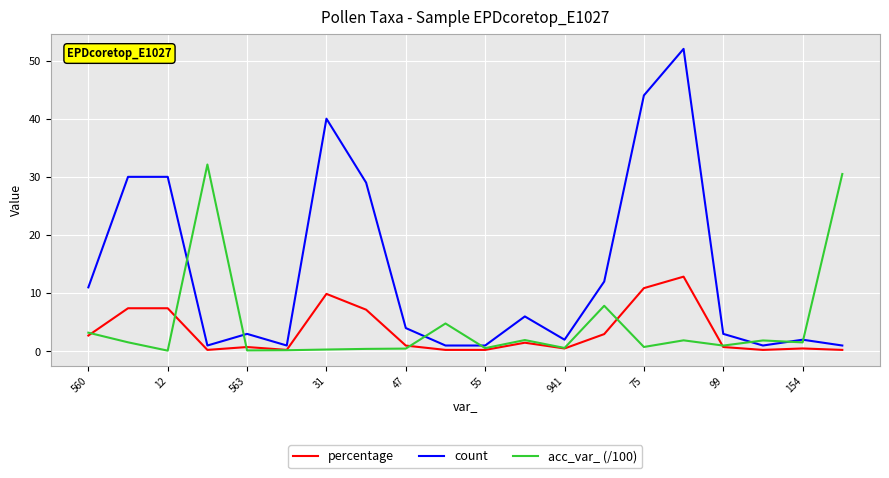

Which series has the largest range (max minus min)?

count